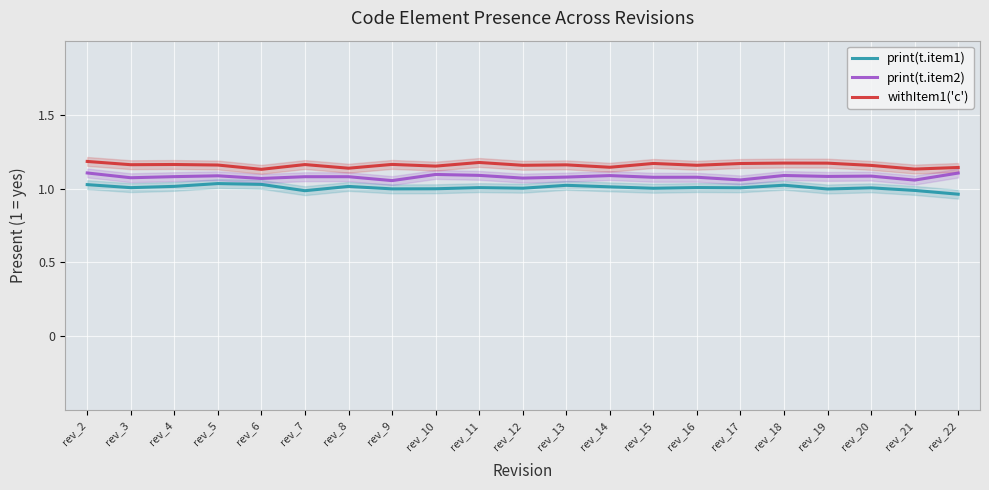

How many data points does each series have?

21